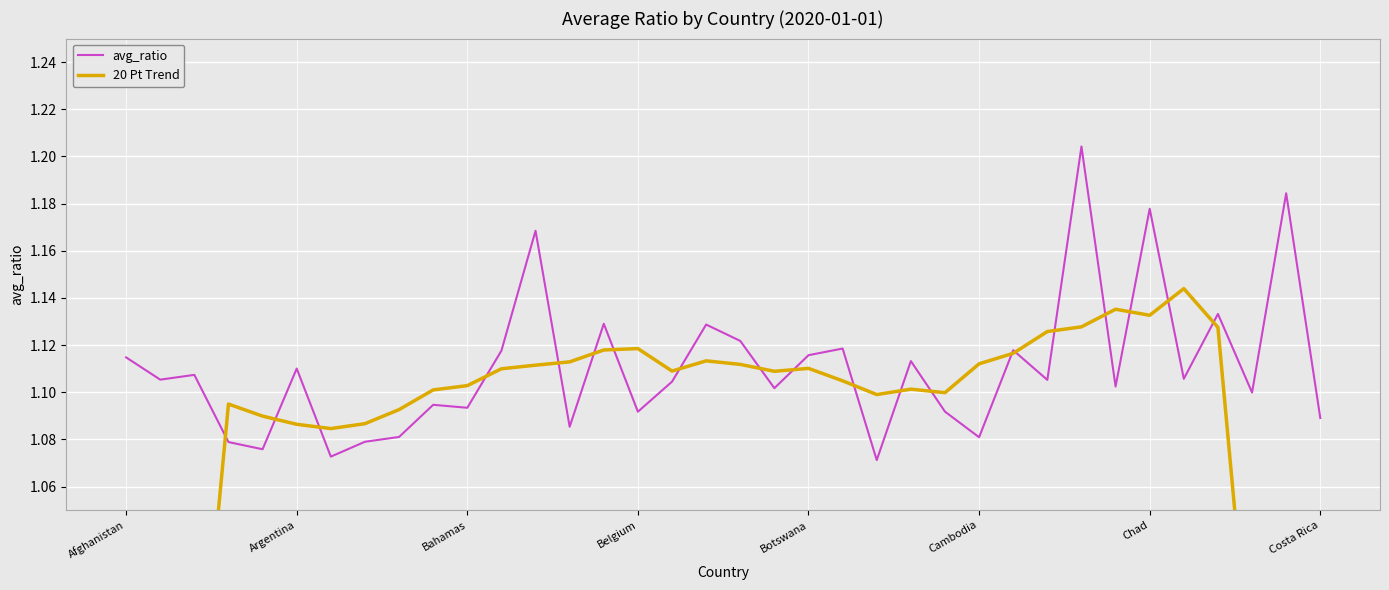

Rank the series by their maximum value, from highest to lowest.

avg_ratio, 20 Pt Trend